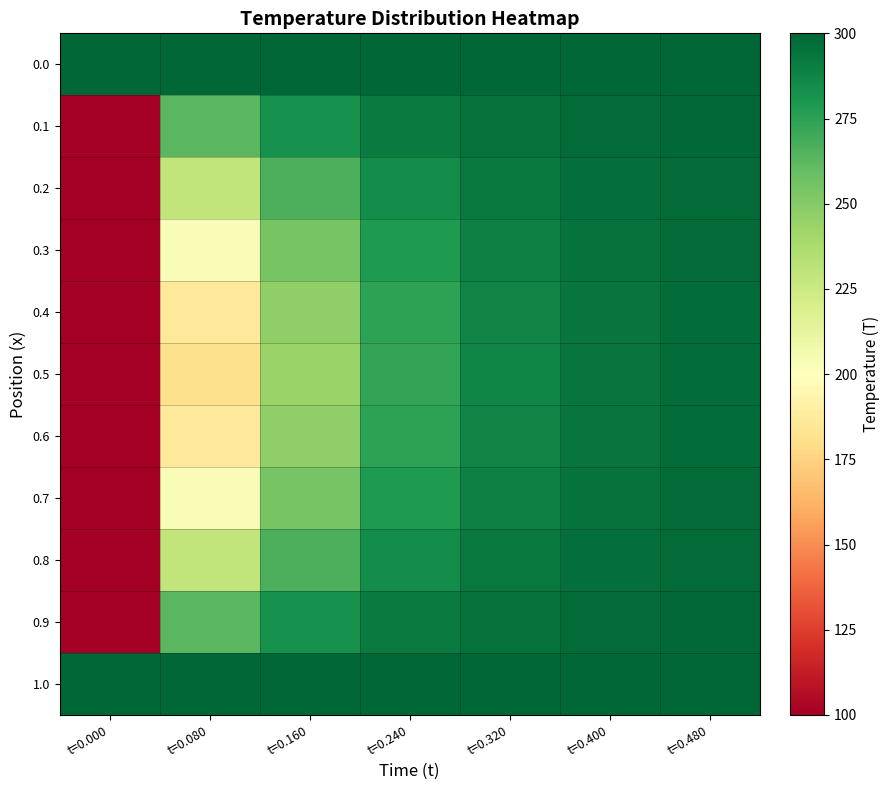

Reading left to right, what are all the values shown in this chart?

0.0: t=0.000=300.0	t=0.080=300.0	t=0.160=300.0	t=0.240=300.0	t=0.320=300.0	t=0.400=300.0	t=0.480=300.0
0.1: t=0.000=100.0	t=0.080=262.5	t=0.160=282.5	t=0.240=291.7	t=0.320=296.1	t=0.400=298.1	t=0.480=299.1
0.2: t=0.000=100.0	t=0.080=229.1	t=0.160=266.7	t=0.240=284.2	t=0.320=292.5	t=0.400=296.5	t=0.480=298.3
0.3: t=0.000=100.0	t=0.080=203.0	t=0.160=254.1	t=0.240=278.3	t=0.320=289.7	t=0.400=295.1	t=0.480=297.7
0.4: t=0.000=100.0	t=0.080=186.6	t=0.160=246.1	t=0.240=274.5	t=0.320=287.9	t=0.400=294.3	t=0.480=297.3
0.5: t=0.000=100.0	t=0.080=181.0	t=0.160=243.3	t=0.240=273.1	t=0.320=287.3	t=0.400=294.0	t=0.480=297.1
0.6: t=0.000=100.0	t=0.080=186.6	t=0.160=246.1	t=0.240=274.5	t=0.320=287.9	t=0.400=294.3	t=0.480=297.3
0.7: t=0.000=100.0	t=0.080=203.0	t=0.160=254.1	t=0.240=278.3	t=0.320=289.7	t=0.400=295.1	t=0.480=297.7
0.8: t=0.000=100.0	t=0.080=229.1	t=0.160=266.7	t=0.240=284.2	t=0.320=292.5	t=0.400=296.5	t=0.480=298.3
0.9: t=0.000=100.0	t=0.080=262.5	t=0.160=282.5	t=0.240=291.7	t=0.320=296.1	t=0.400=298.1	t=0.480=299.1
1.0: t=0.000=300.0	t=0.080=300.0	t=0.160=300.0	t=0.240=300.0	t=0.320=300.0	t=0.400=300.0	t=0.480=300.0